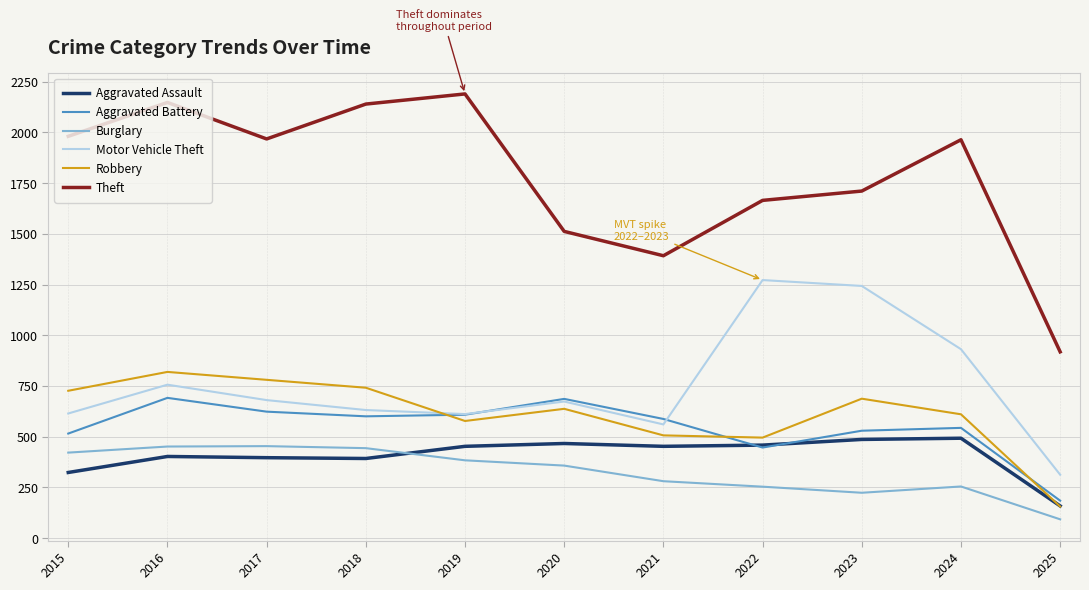

Is it true that Burglary equals 414 at 2022?

False